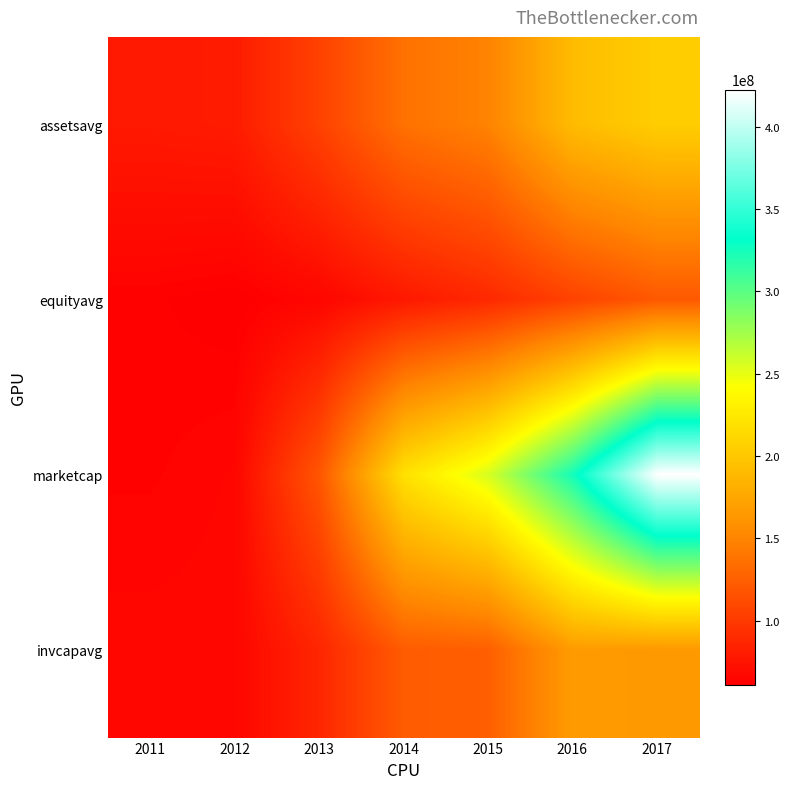

What is the difference between the highest and lowest values at 2015?

167825881